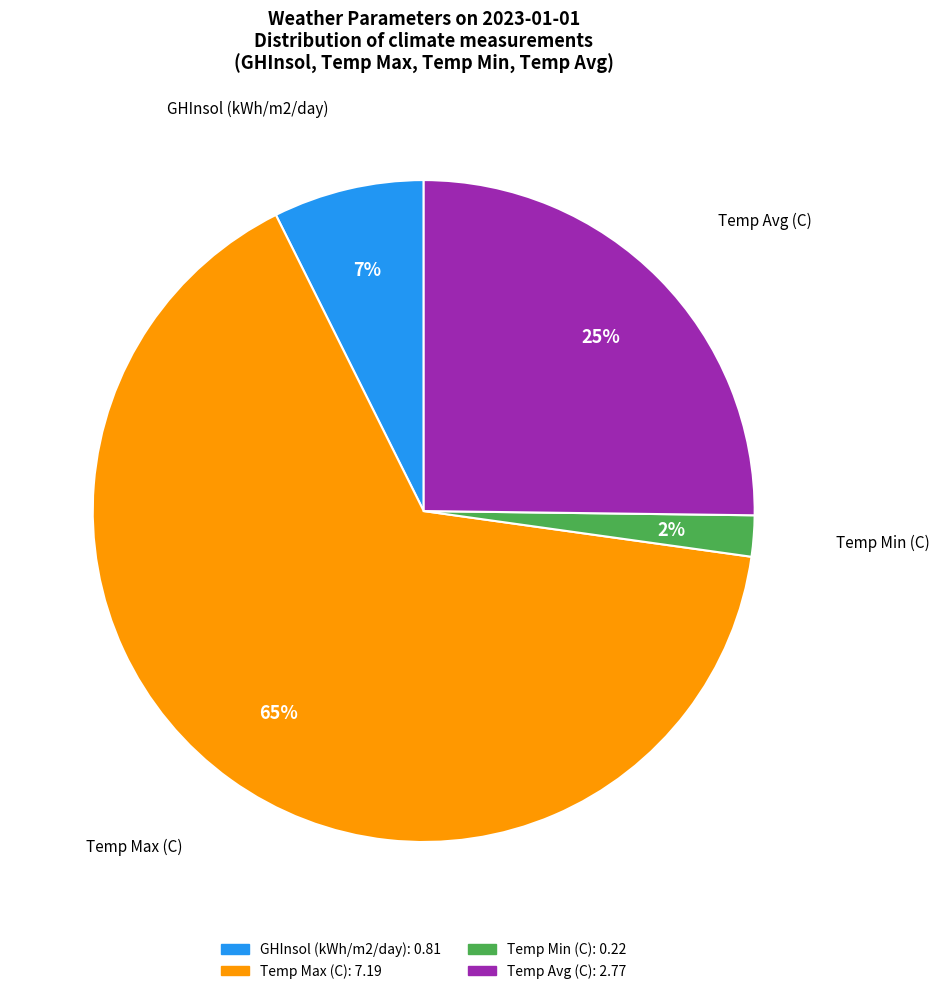

Count the number of slices in the pie.

4